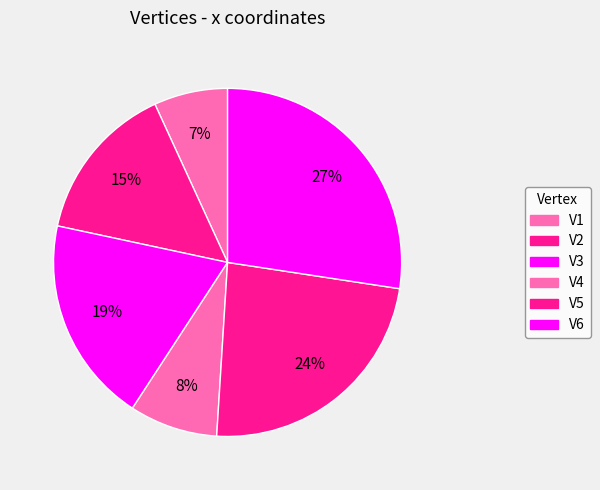

Count the number of slices in the pie.

6